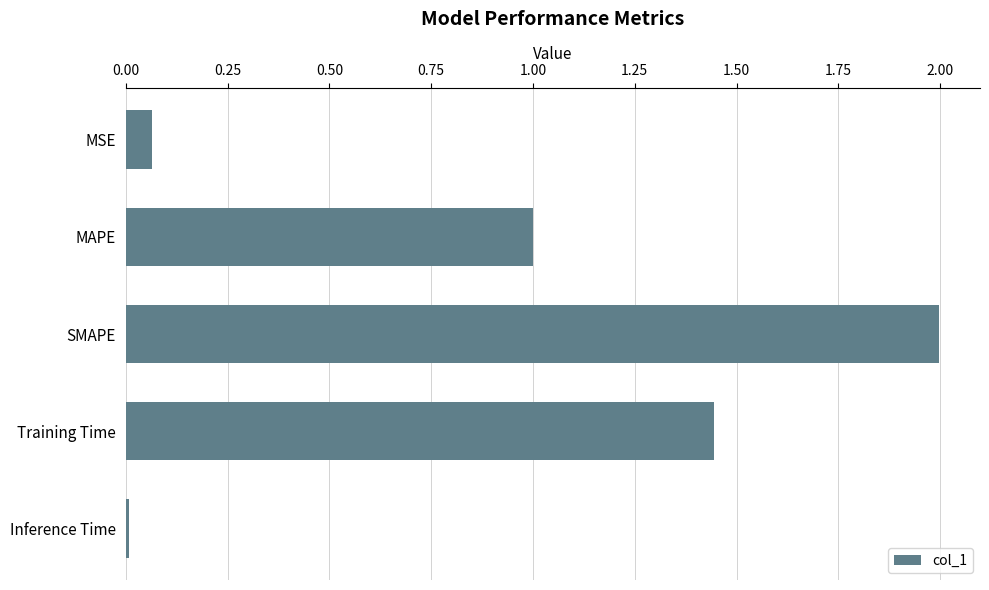

What is the label of the 2nd bar from the top?

MAPE